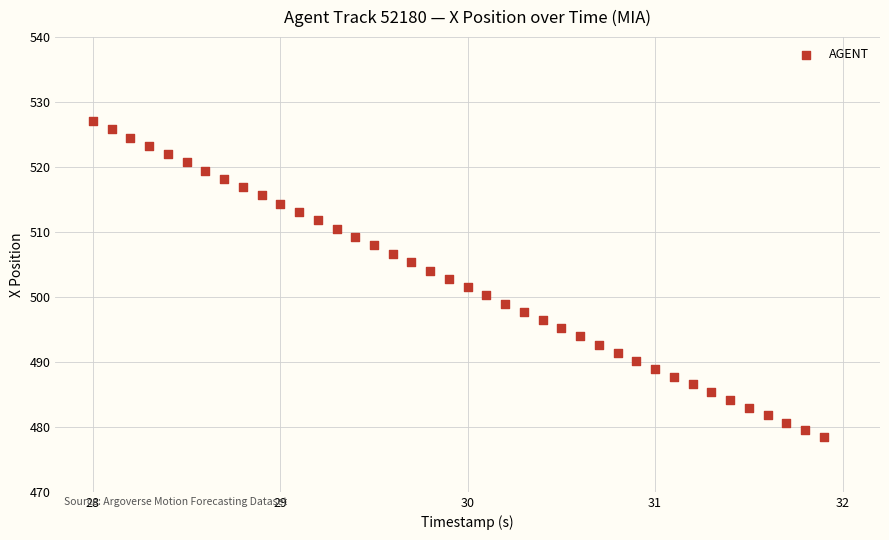

What is the range of Y values (max minus min)?

48.7